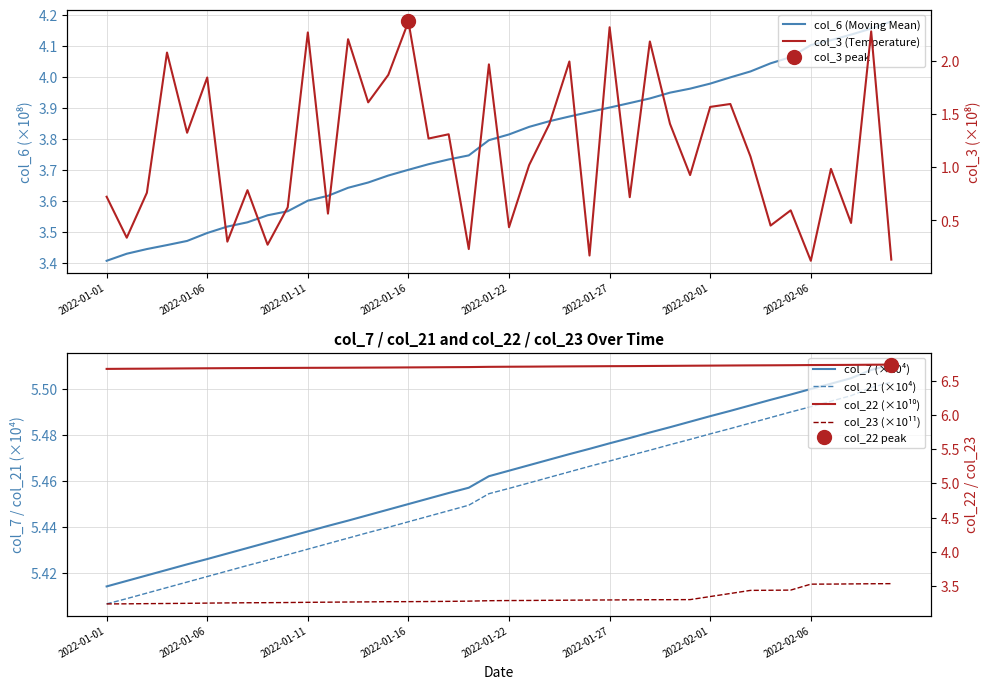

Which series has the largest total across all categories?

col_22 (×10¹⁰)